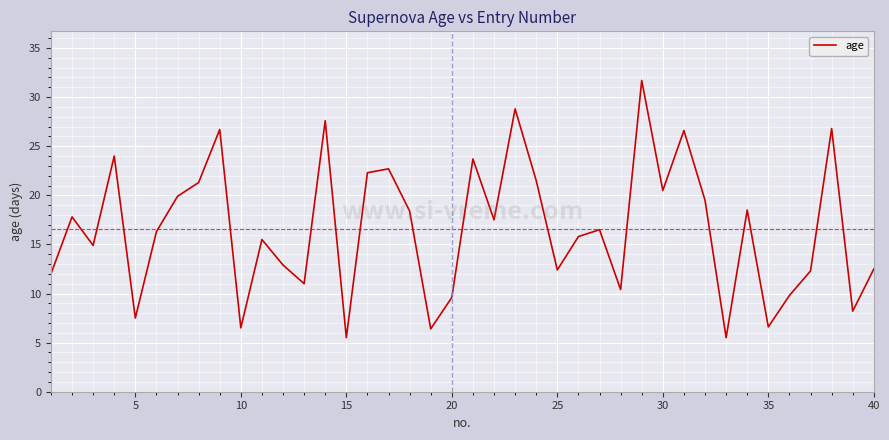

What is the minimum value shown in the chart?

5.5